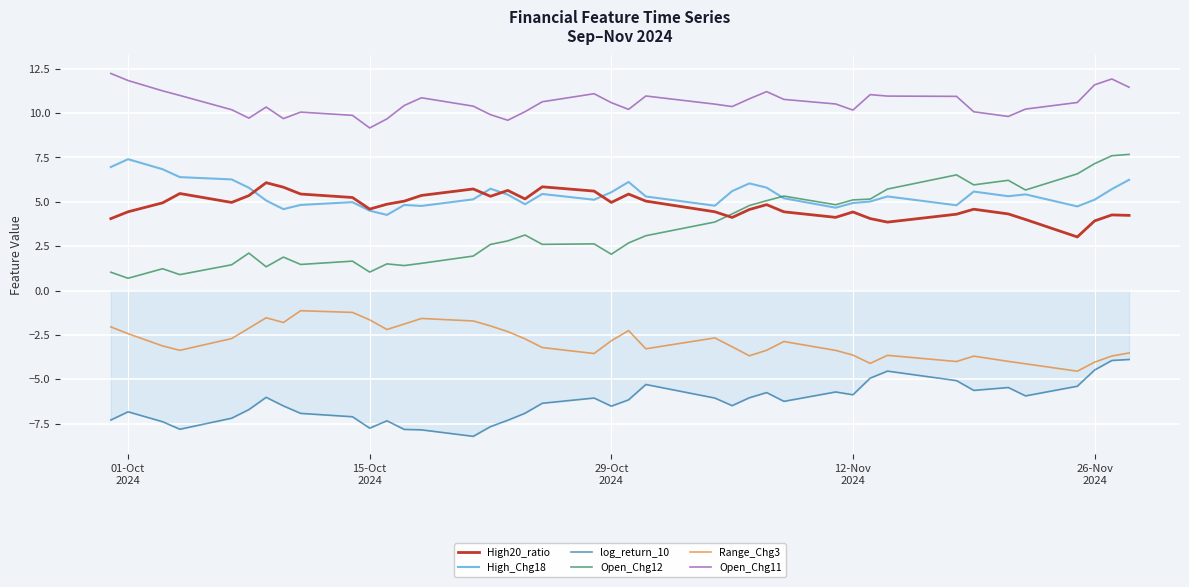

Count the number of categories in the chart.

40